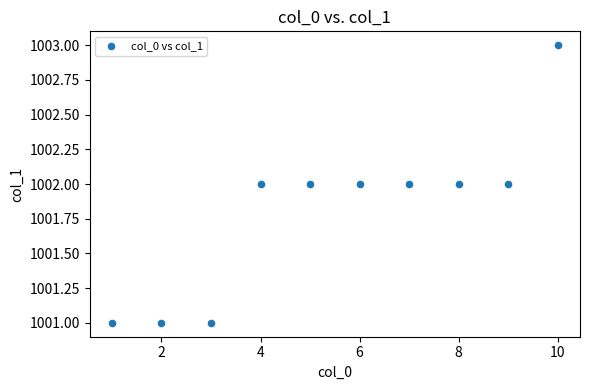

What is the average X value?

6